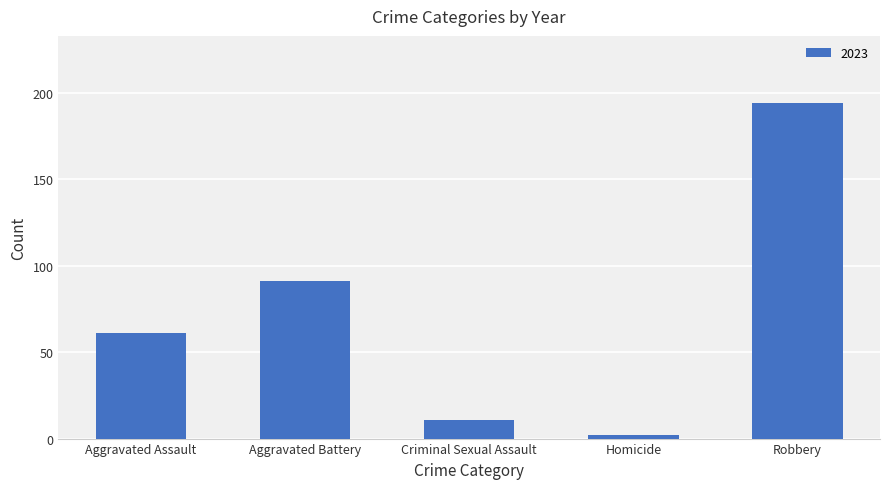

The value at Aggravated Battery is 144. True or false?

False